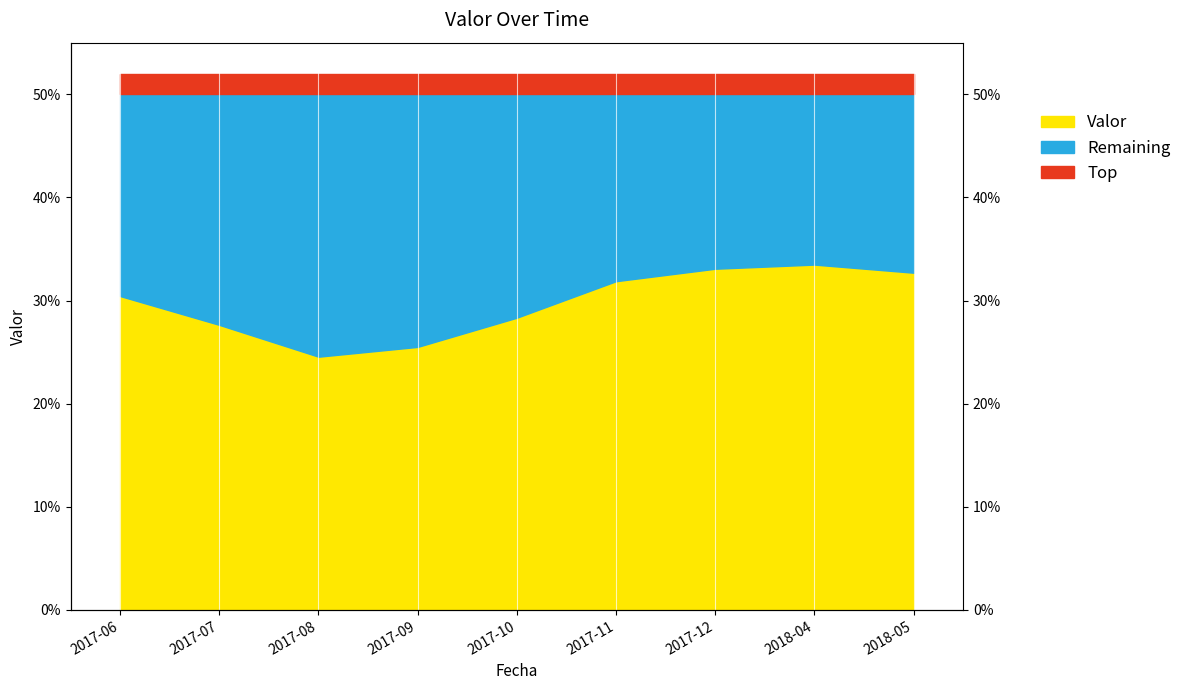

Reading right to left, list all the values displayed in this chart.

2018-05=0.3	2018-04=0.3	2017-12=0.3	2017-11=0.3	2017-10=0.3	2017-09=0.3	2017-08=0.2	2017-07=0.3	2017-06=0.3